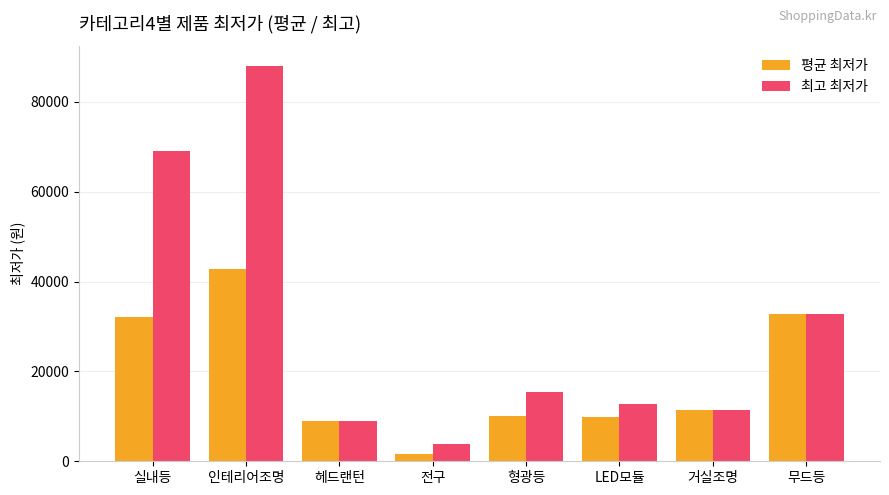

What position from the left is 형광등?

5